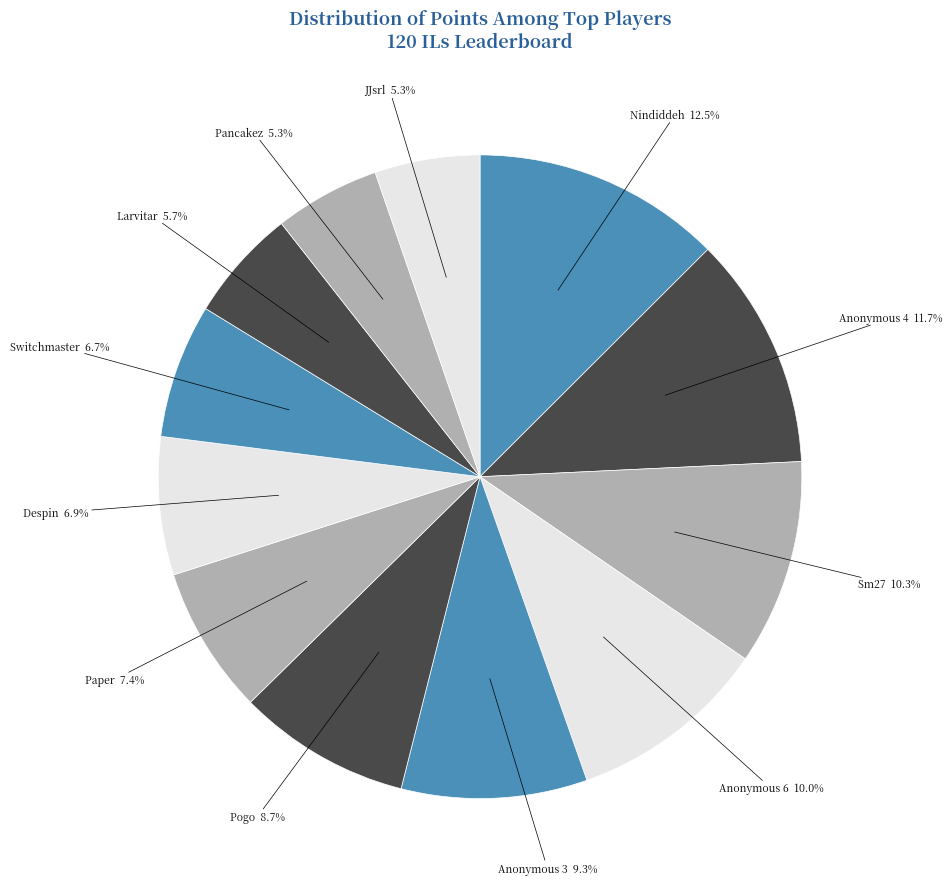

How many segments does this pie chart have?

12